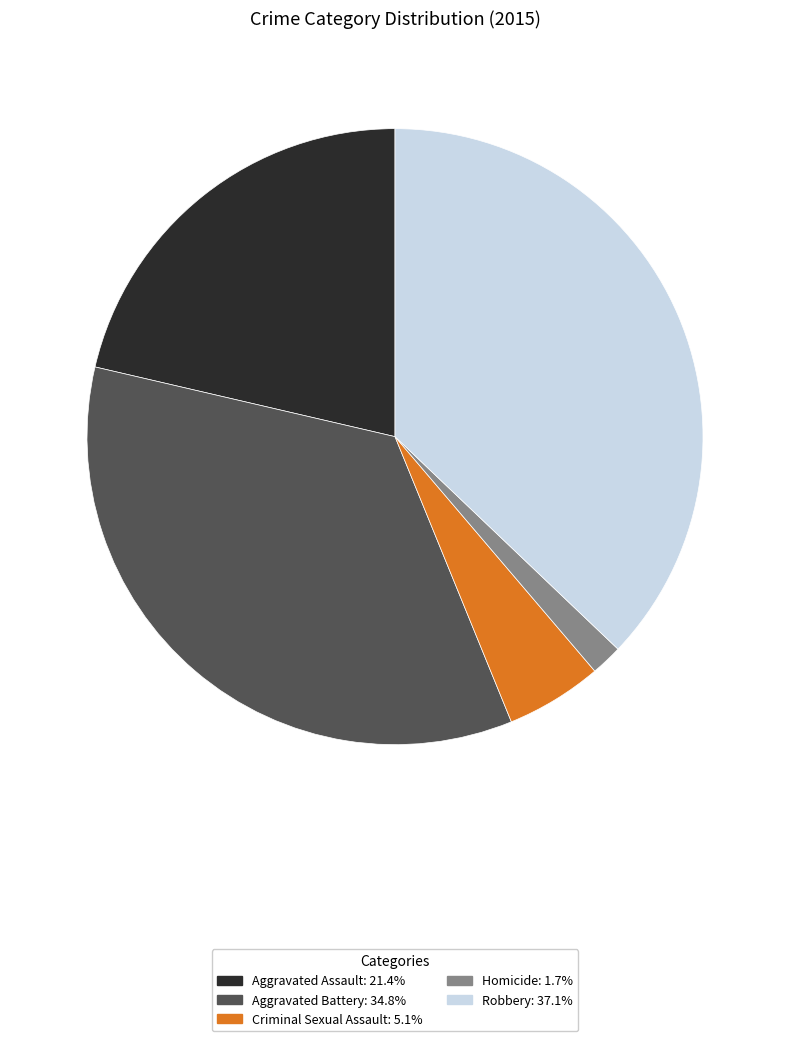

Rank the categories by value from highest to lowest.

Robbery, Aggravated Battery, Aggravated Assault, Criminal Sexual Assault, Homicide